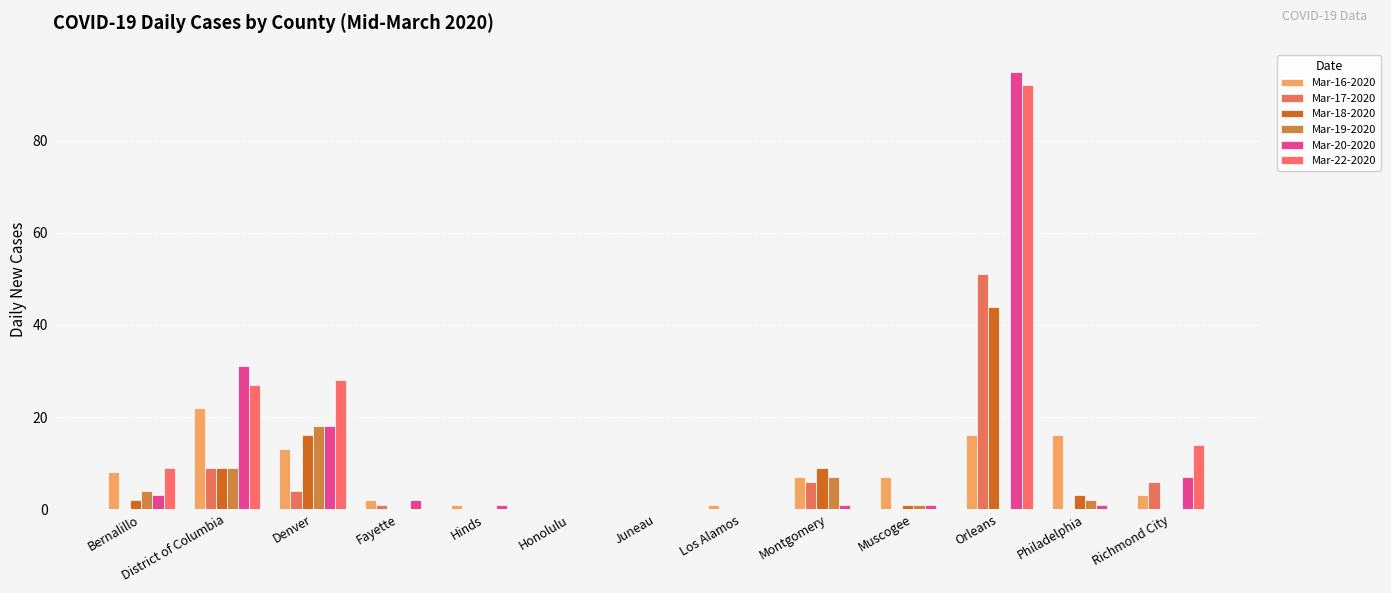

What is the difference between the Mar-20-2020 values at Juneau and Philadelphia?

1